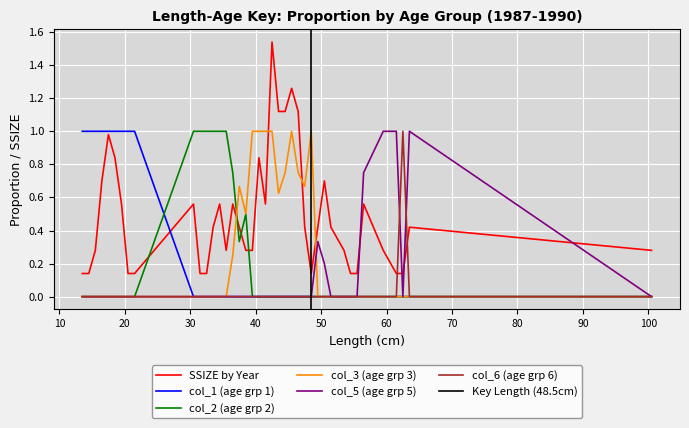

What is the label of the 16th point from the left?

36.5